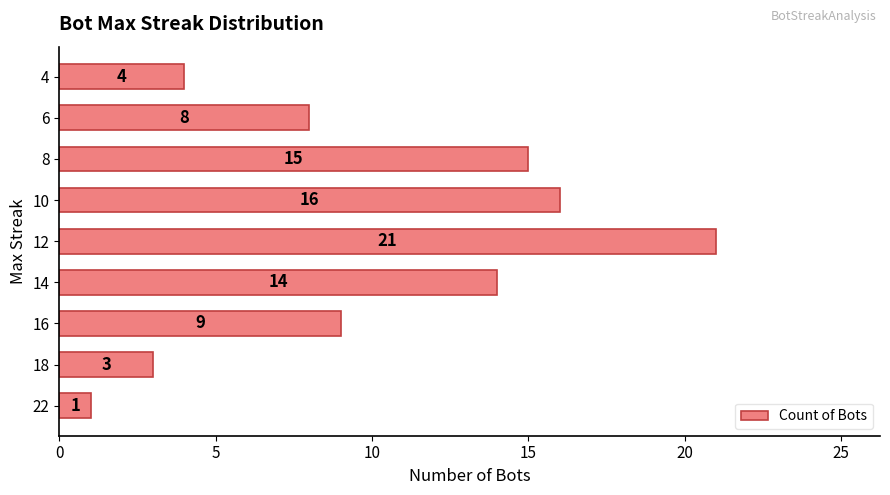

Is it true that the value at 22 is 1?

True